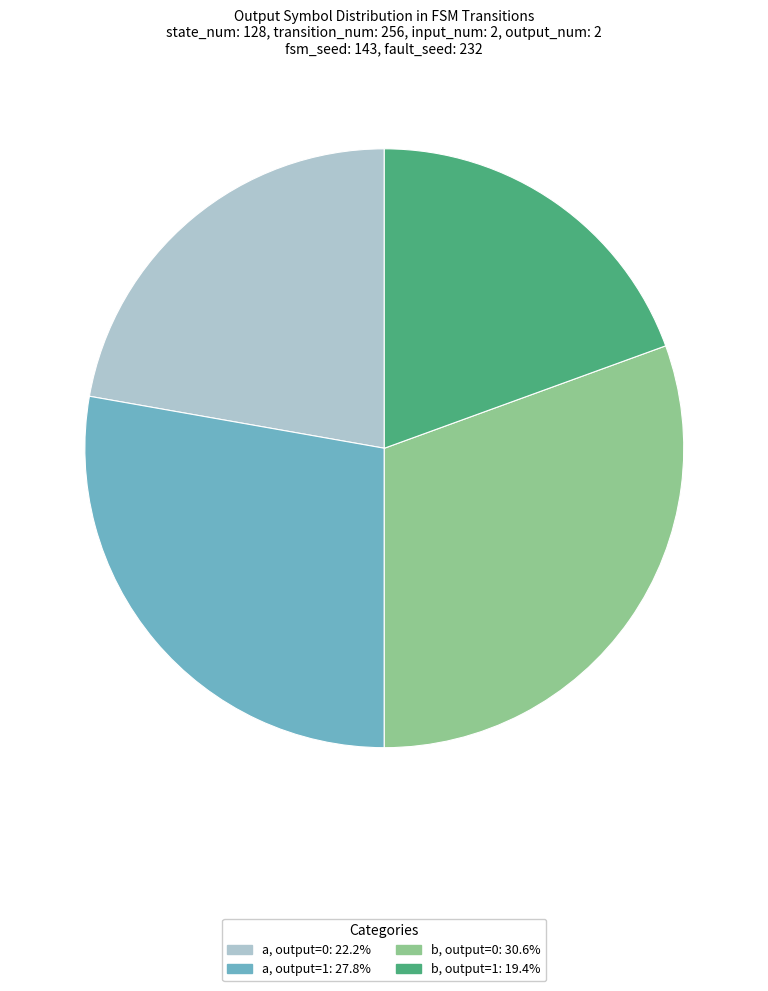

Does any single category account for the majority?

No